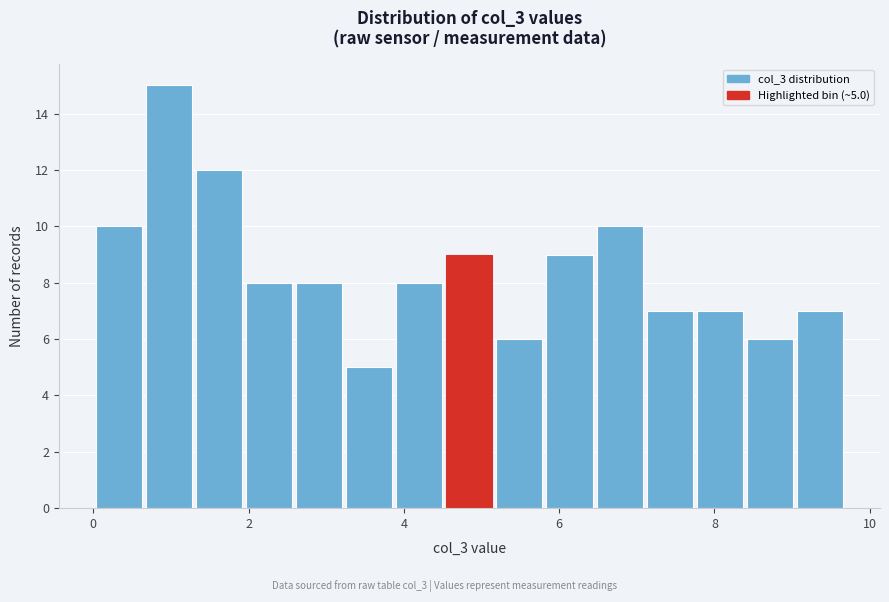

Read against the x-axis, roughly where is the centre of the tallest bar?

1.0